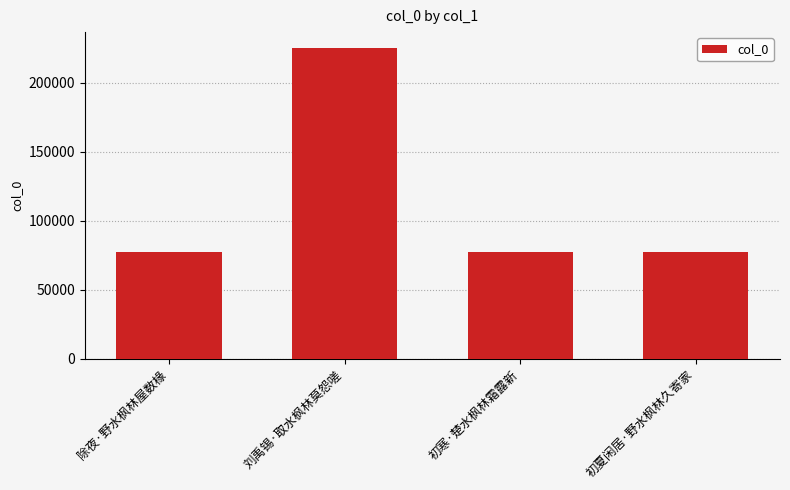

What position from the right is 除夜·野水枫林屋数椽?

4